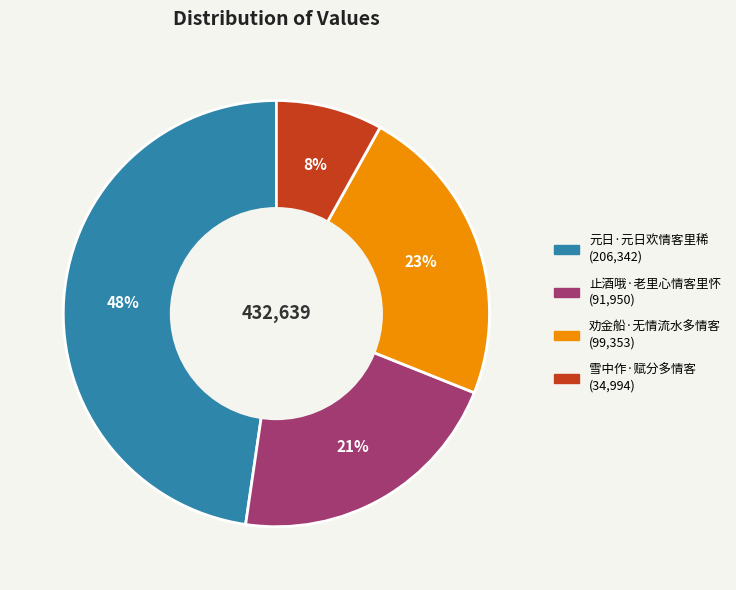

How many segments does this pie chart have?

4